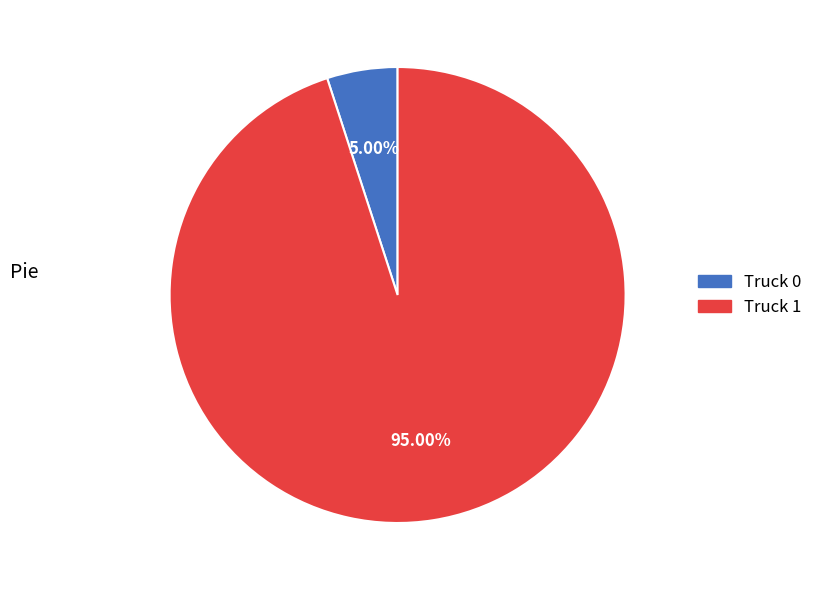

What percentage is the Truck 1 slice, to the nearest percent?

95%